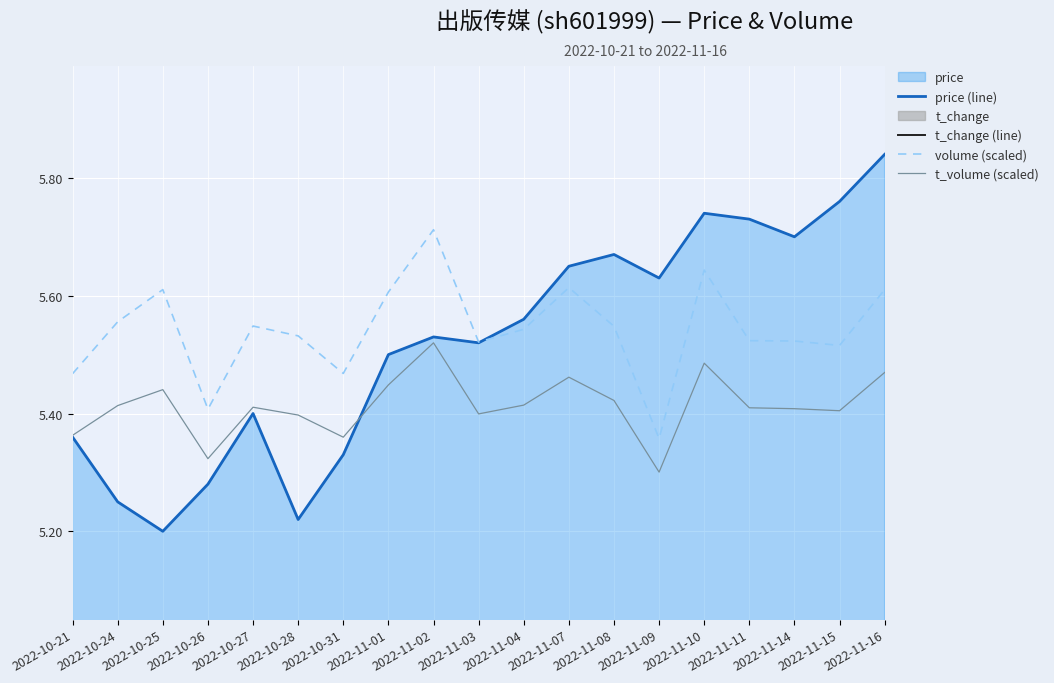

What position from the left is 2022-10-28?

6